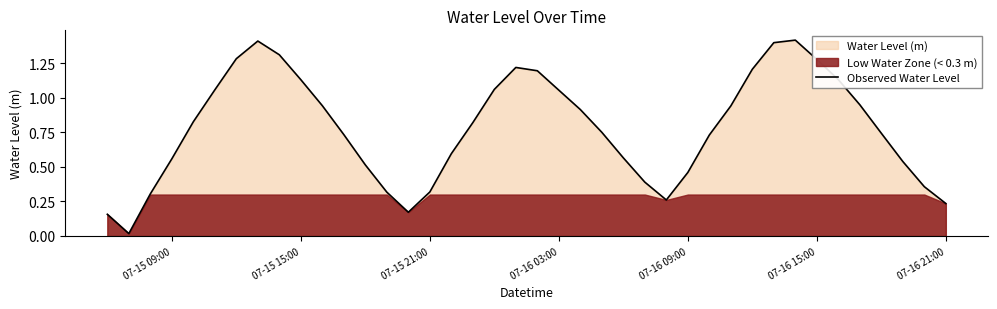

What is the average value?

0.8